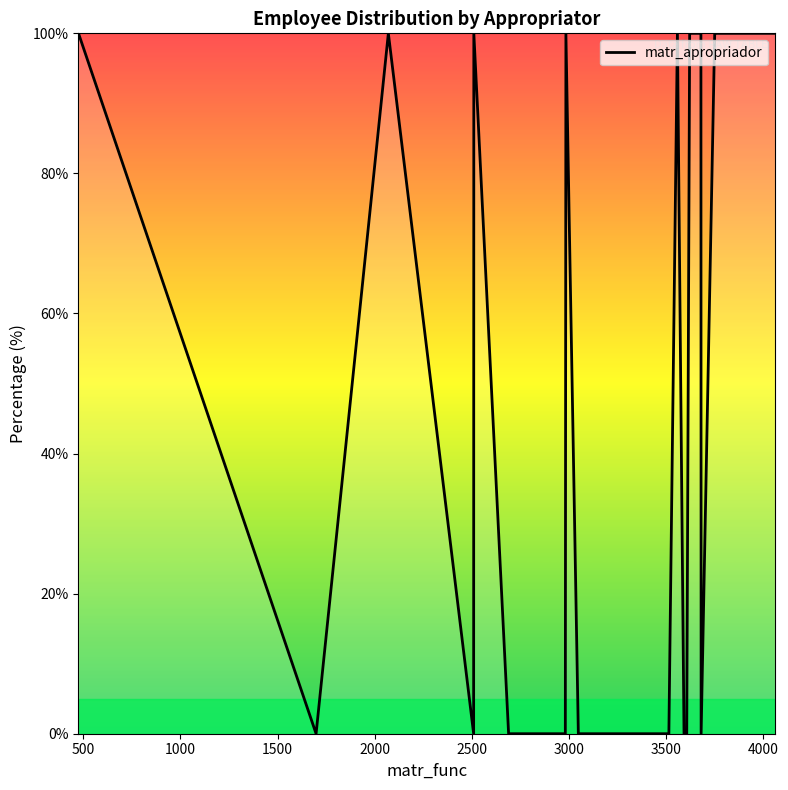

What is the difference between the maximum and minimum values?

100